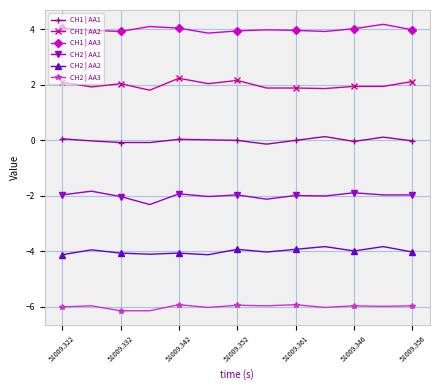

What is the sum of all CH2 | AA2 values?

-52.0